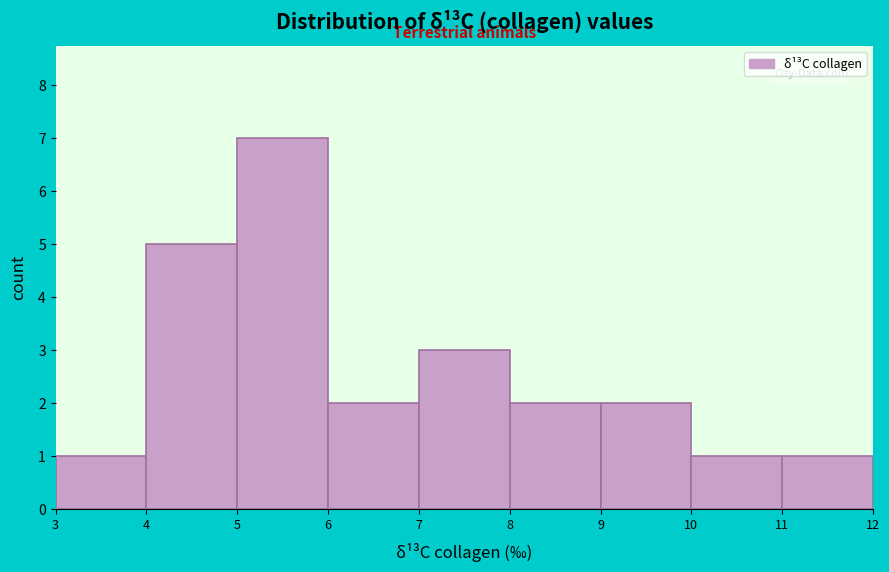

What is the height of the bar covering 6 to 7 on the x-axis? The values are not printed on the chart, so give them approximately, as read against the axis.

2